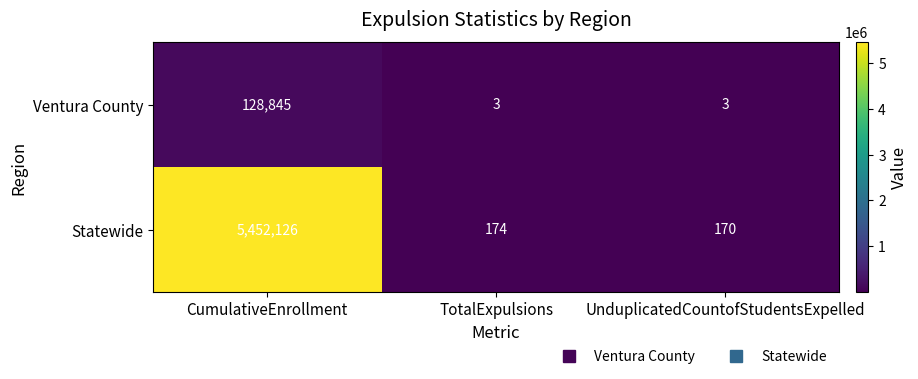

Reading left to right, extract all data points from this chart.

Ventura County: 128845	3	3
Statewide: 5452126	174	170